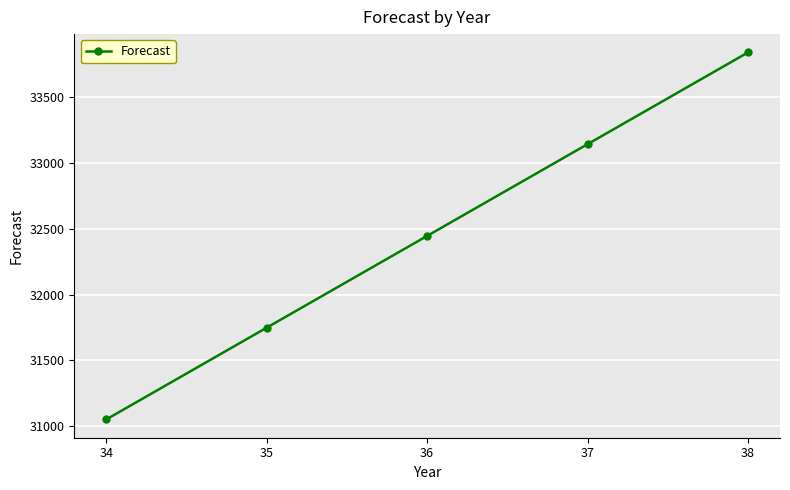

What is the approximate value at 36?

32446.7